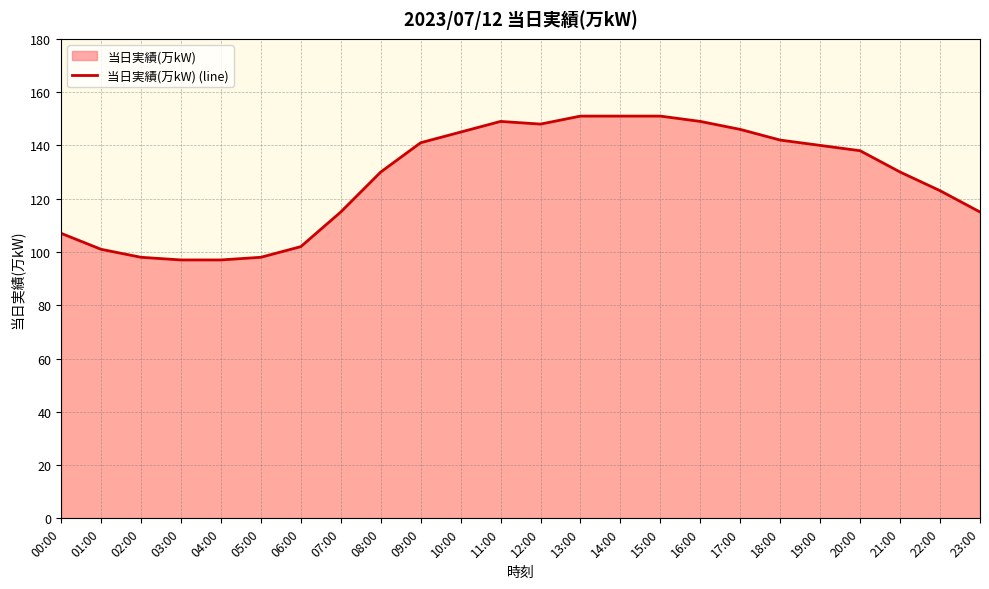

How many values exceed 138?

11